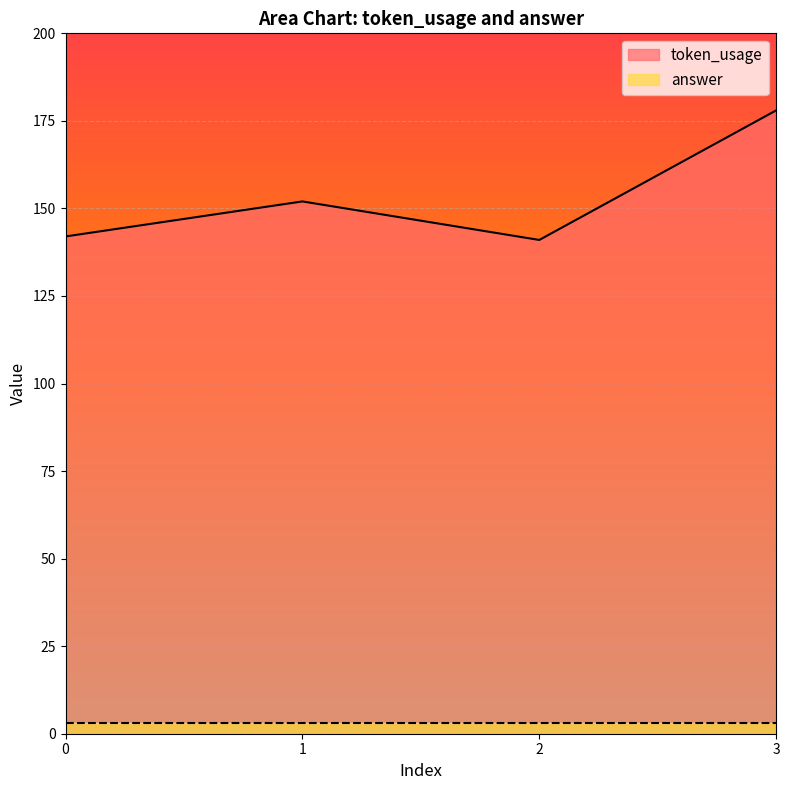

Approximately how many times larger is the value at 0 compared to 2?

1.0